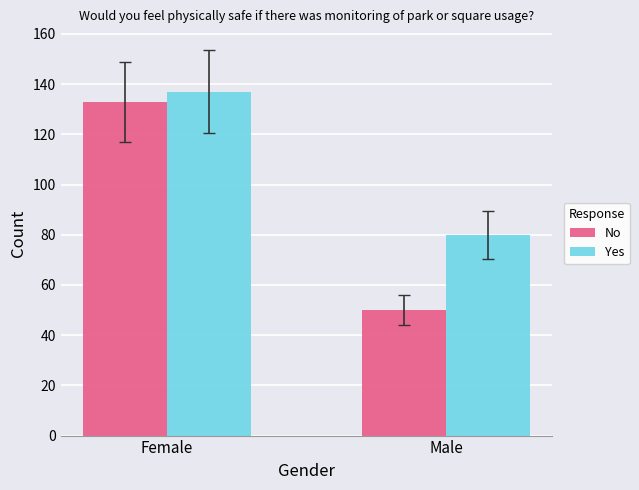

What is the label of the 1st bar from the left?

Female